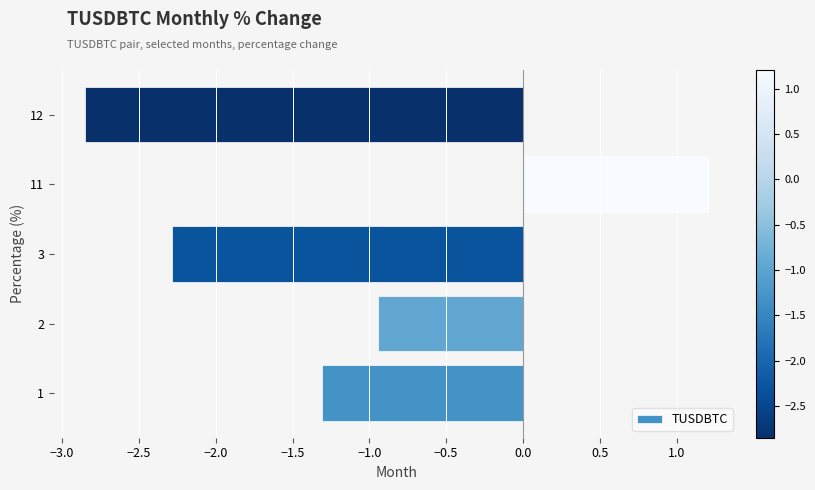

The value at 11 is 0.4. True or false?

False